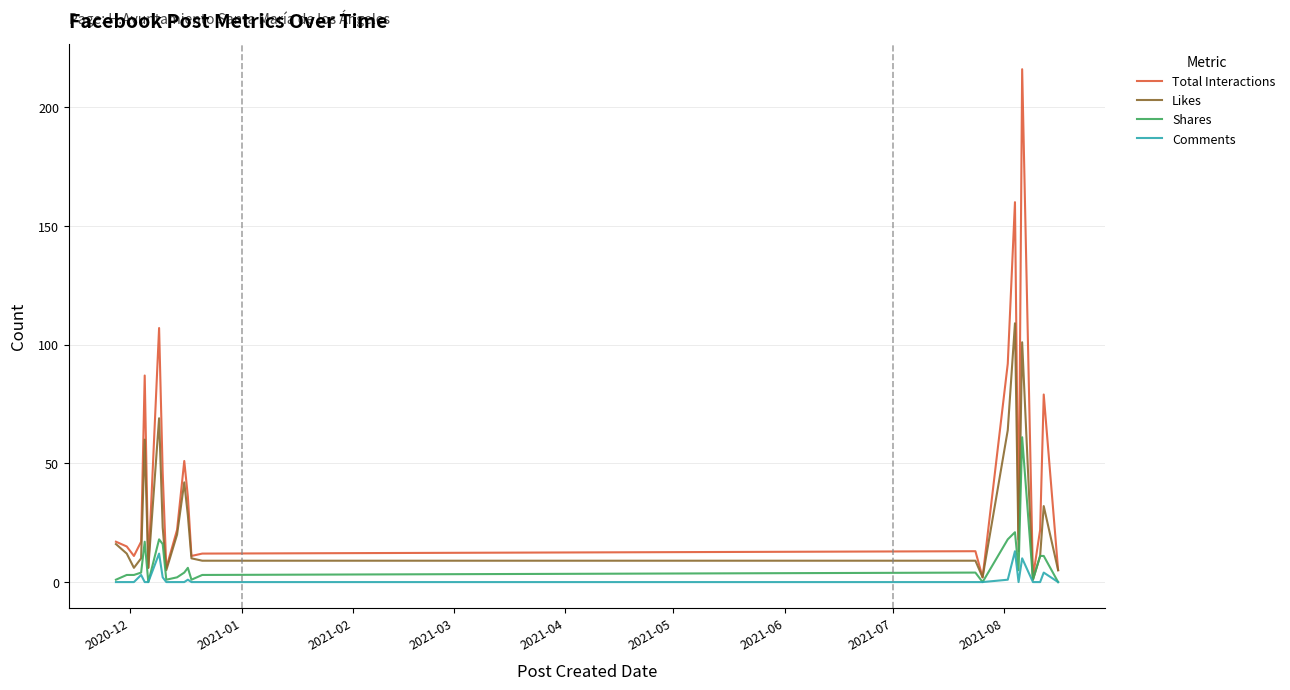

Which series has the largest total across all categories?

Total Interactions